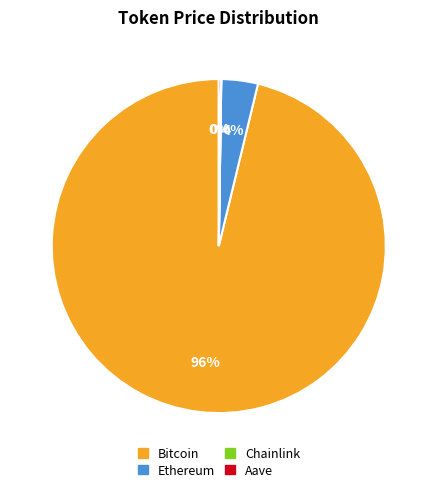

Which category has the biggest portion of the pie?

Bitcoin